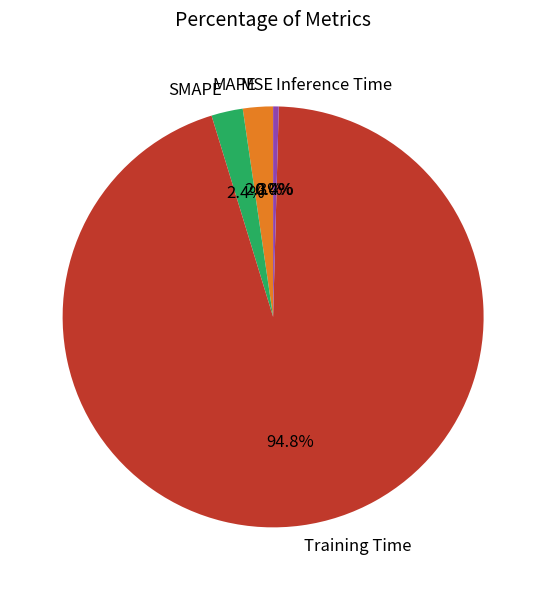

Which category has the biggest portion of the pie?

Training Time